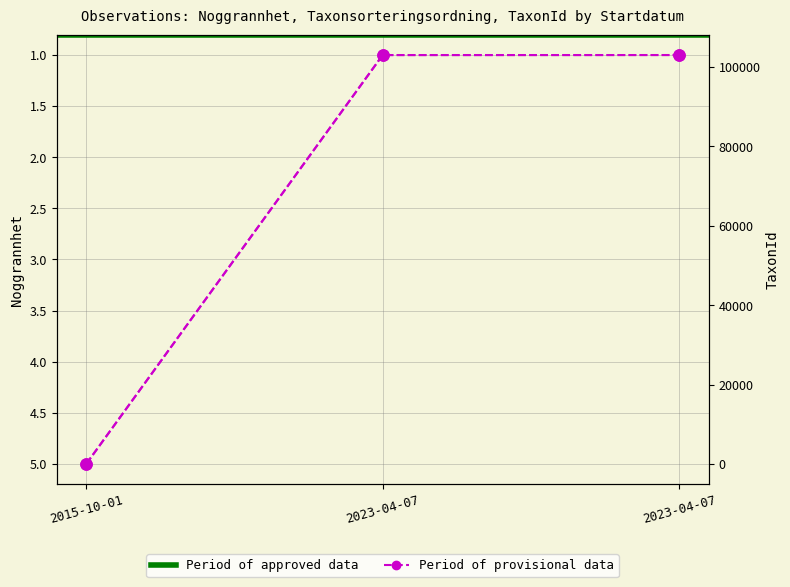

What is the average value of the Taxonsorteringsordning series?

68703